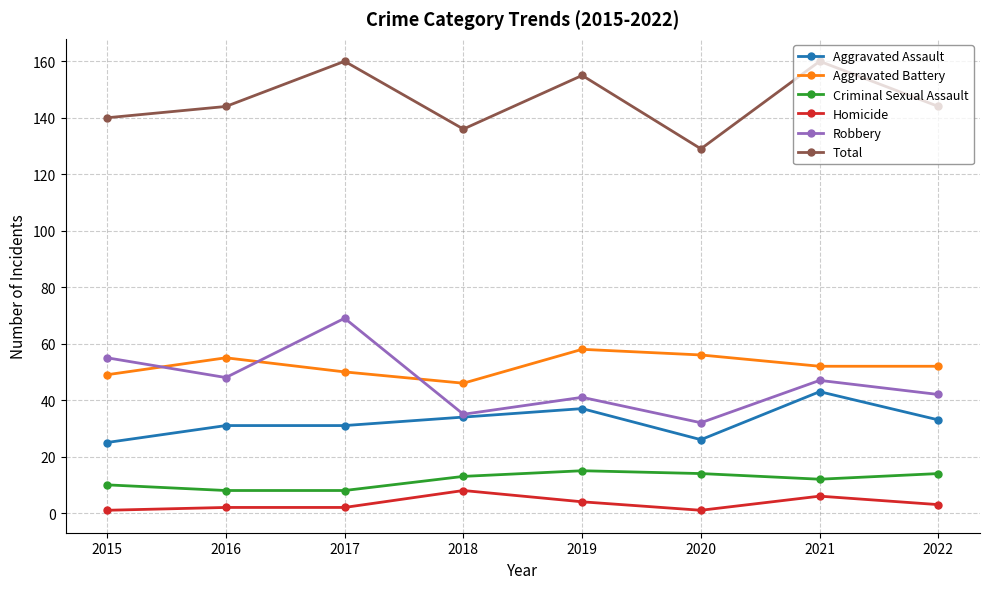

How many interior local peaks does the Robbery series have?

3